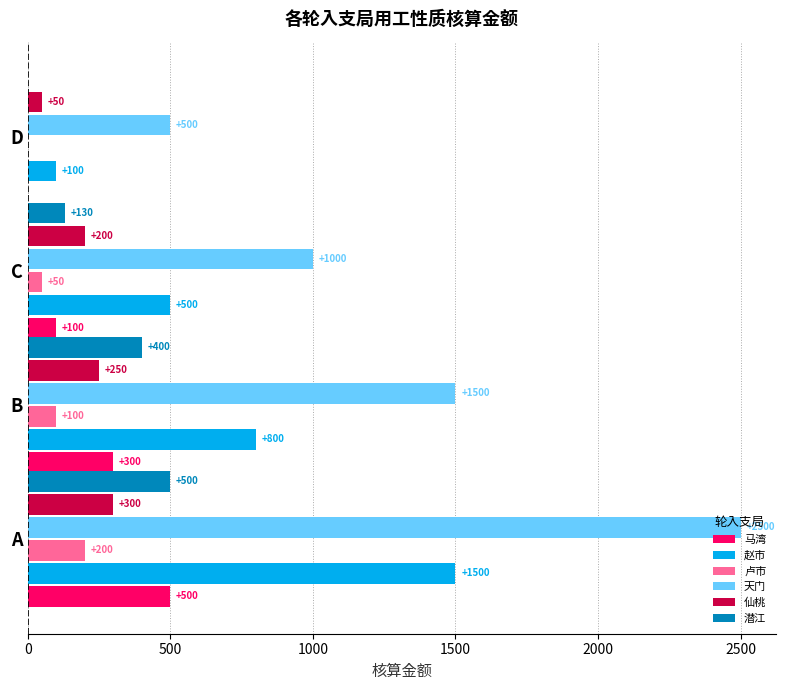

At which category is the sum across all series the highest?

A